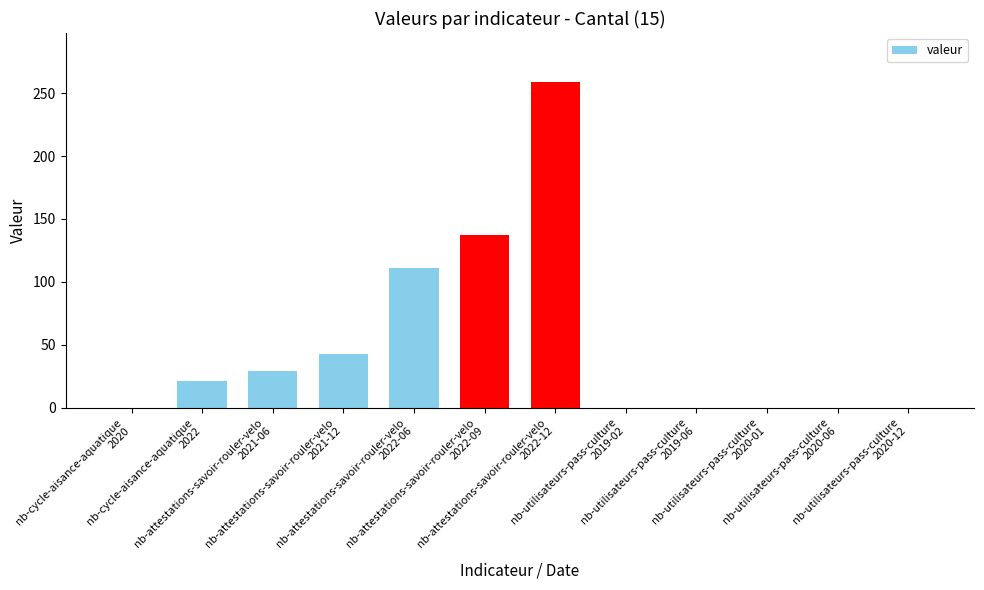

What is the maximum value shown in the chart?

259